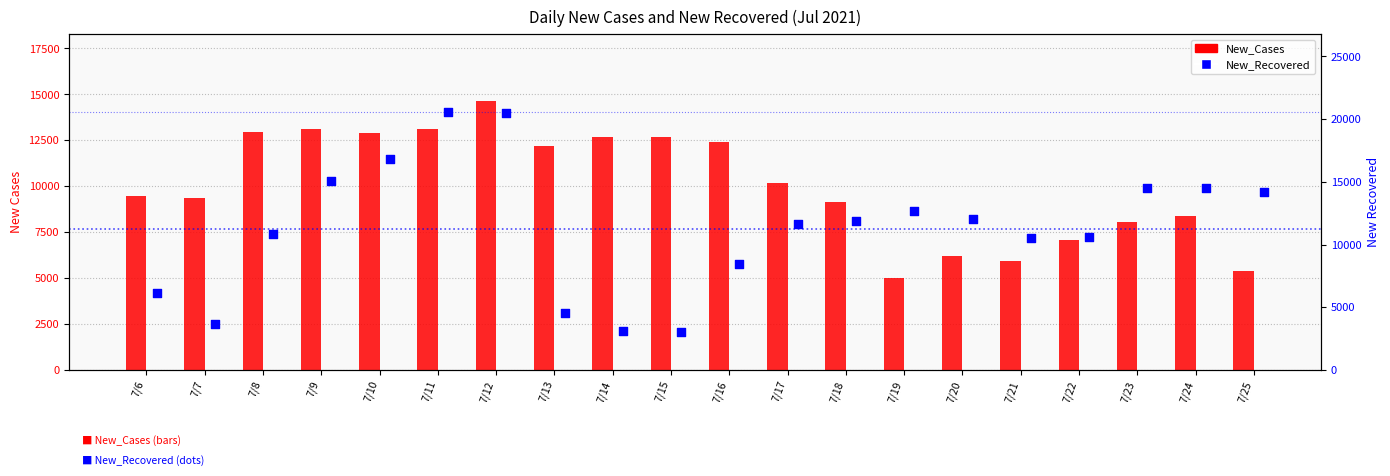

At how many categories does at least one series exceed 20479?

1